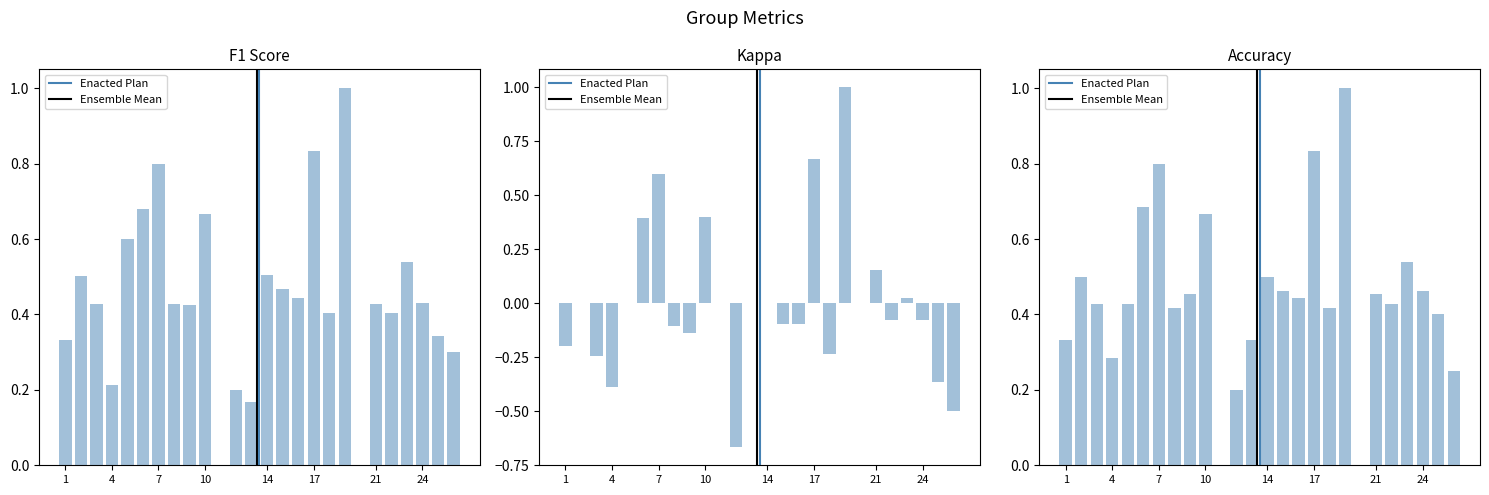

What is the sum of all f1 values?

11.5